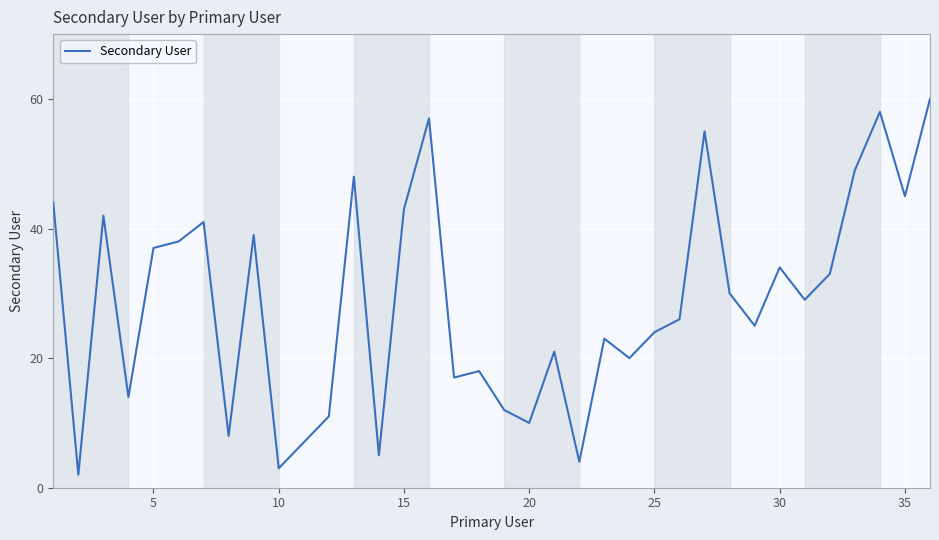

What is the difference between the maximum and minimum values?

58